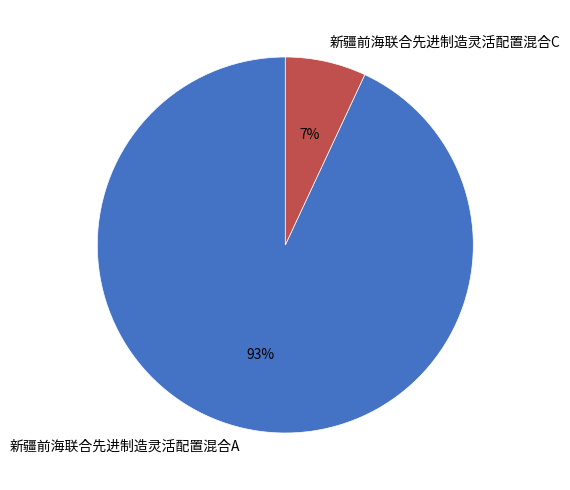

How many segments does this pie chart have?

2